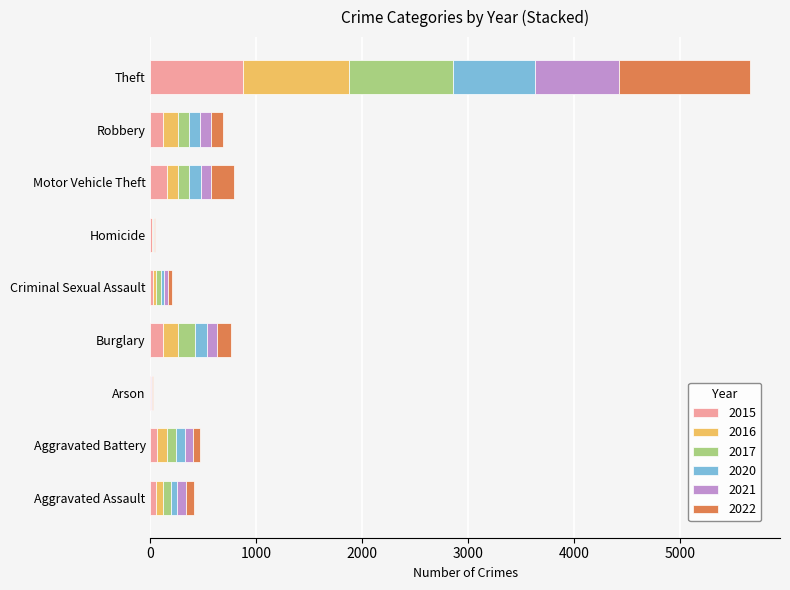

At which category is the sum across all series the highest?

Theft